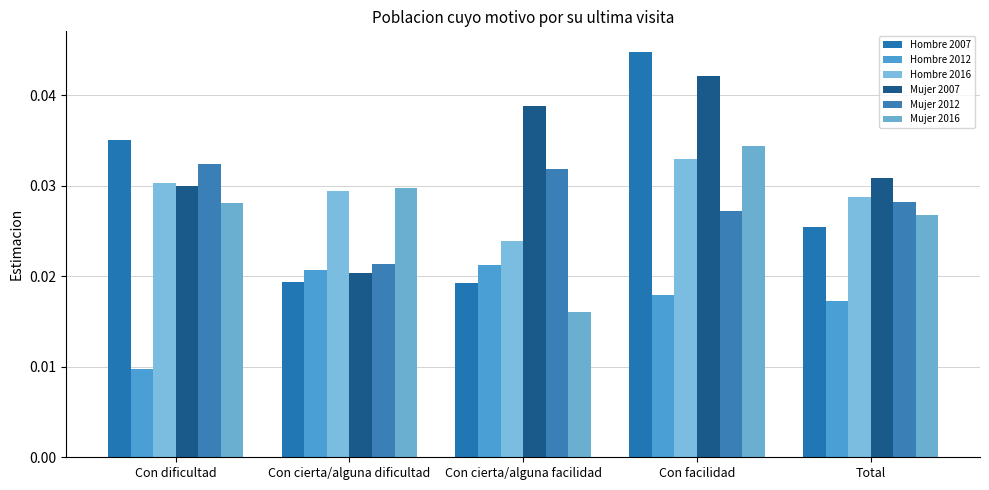

Is the value of Hombre 2016 at Con dificultad greater than the value of Mujer 2016 at Con facilidad?

No